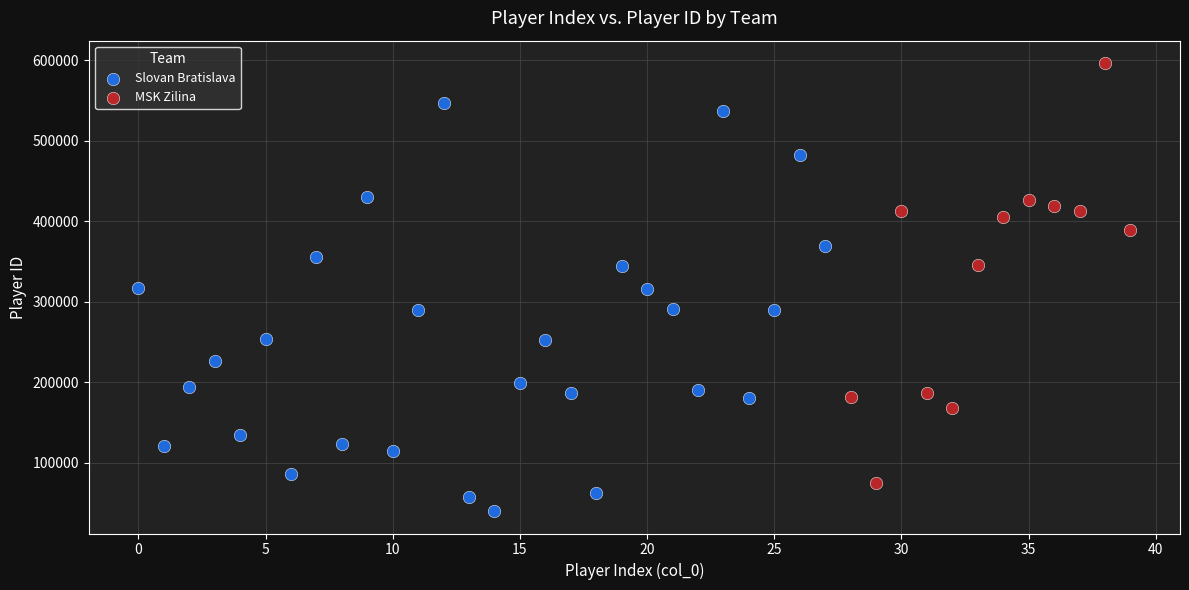

Which series contains the highest Y value?

MSK Zilina